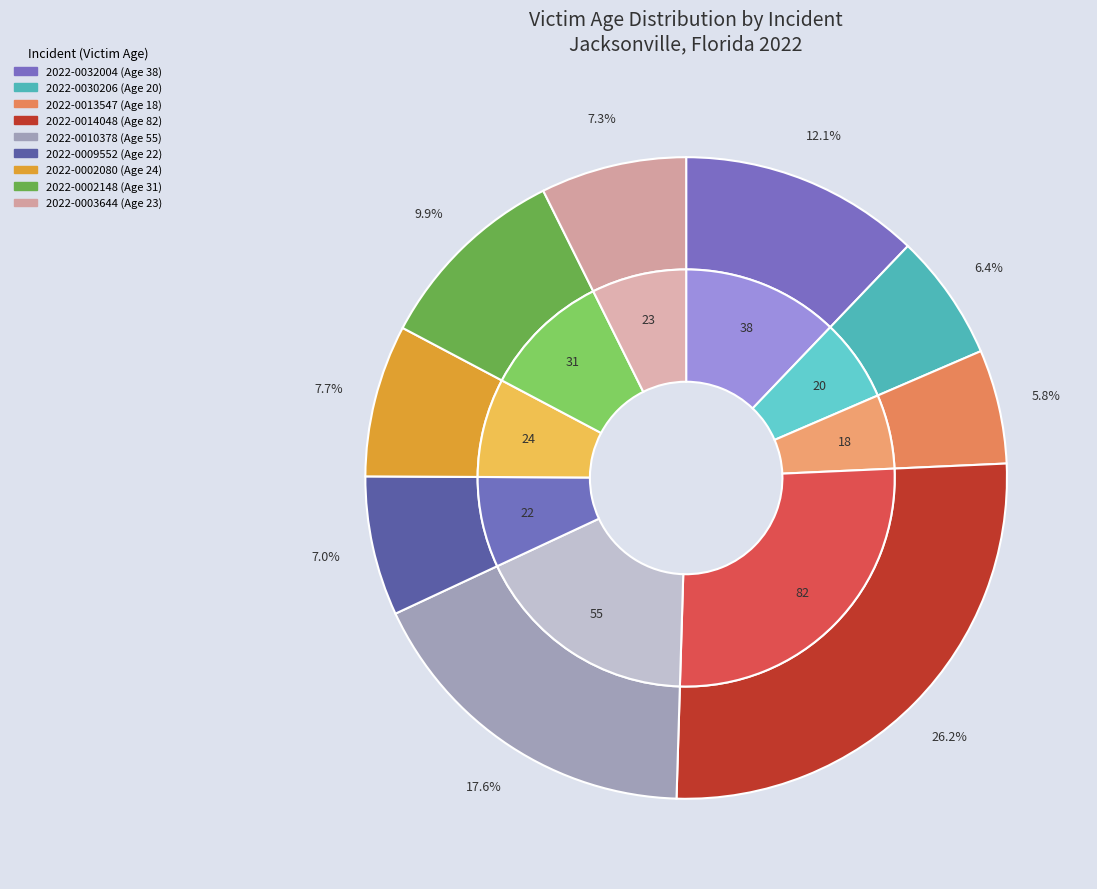

What is the change in value from 2022-0032004 to 2022-0009552?

-16